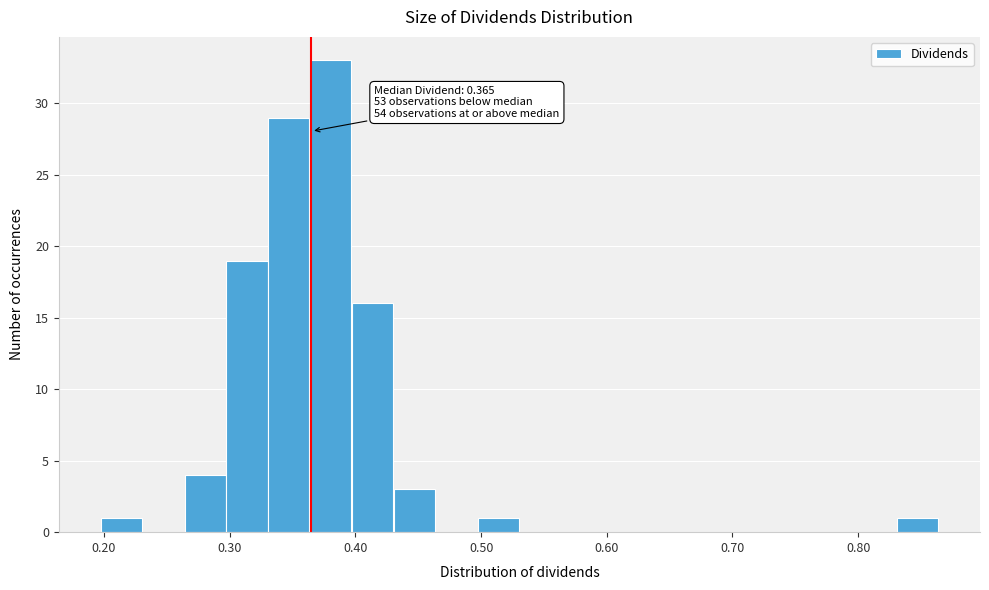

Read against the x-axis, roughly where is the centre of the tallest bar?

0.38